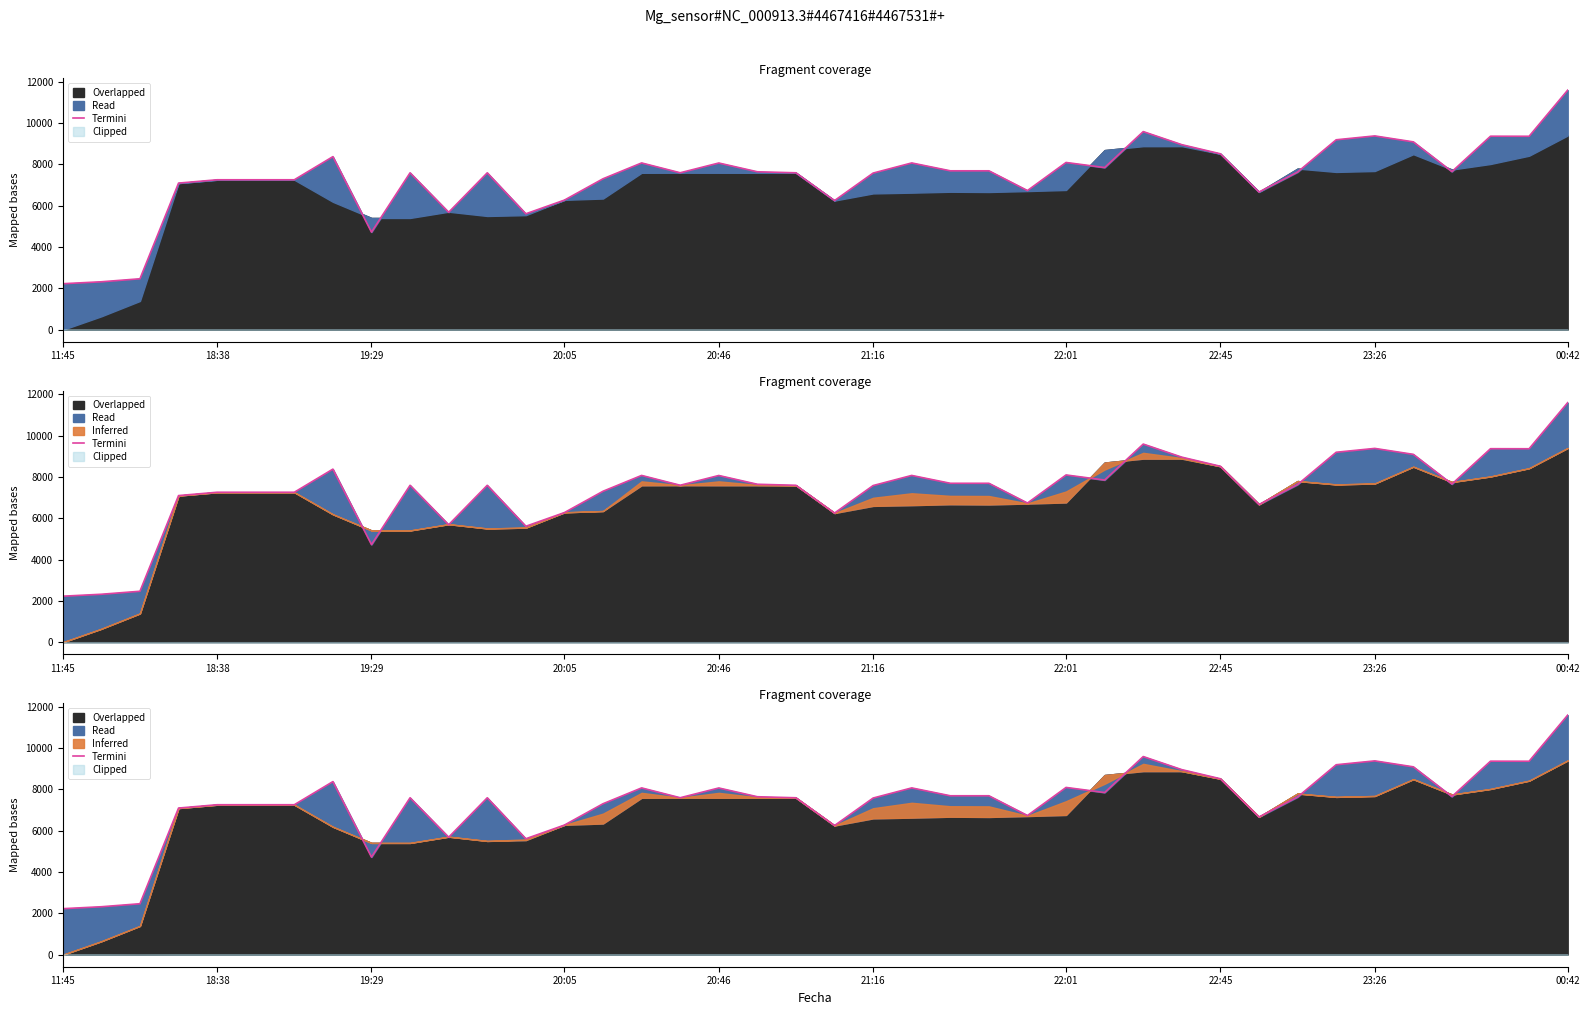

How many values exceed 7632?

19